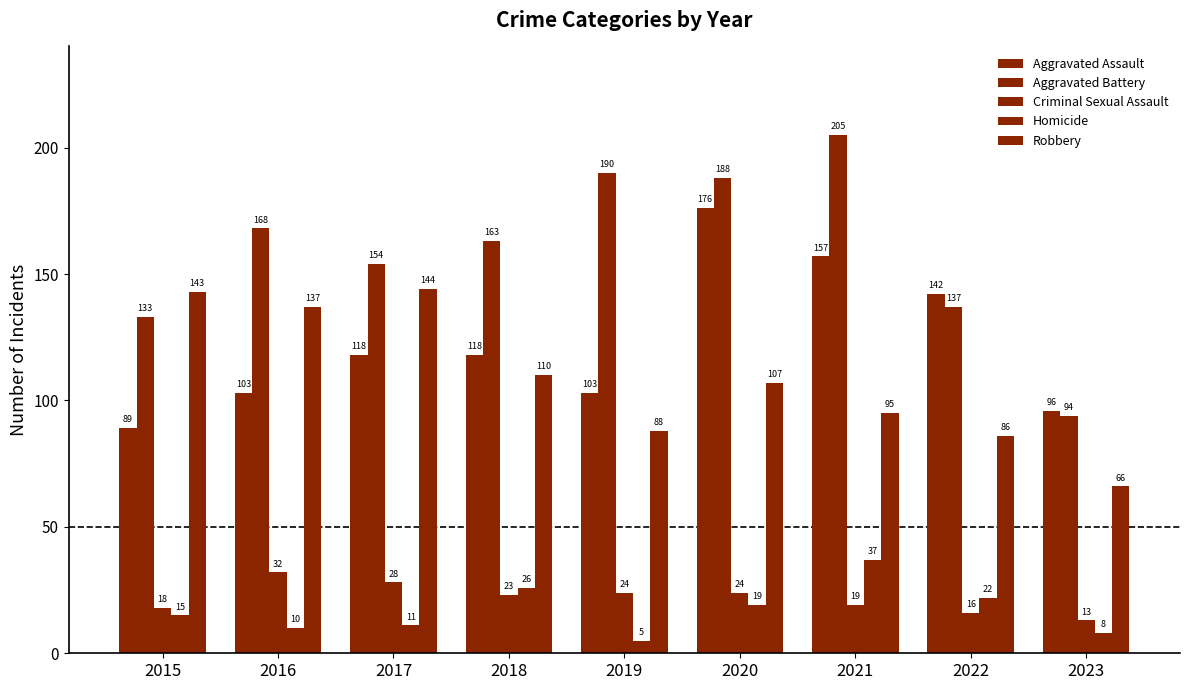

Reading right to left, list all the values displayed in this chart.

Aggravated Assault: 96	142	157	176	103	118	118	103	89
Aggravated Battery: 94	137	205	188	190	163	154	168	133
Criminal Sexual Assault: 13	16	19	24	24	23	28	32	18
Homicide: 8	22	37	19	5	26	11	10	15
Robbery: 66	86	95	107	88	110	144	137	143